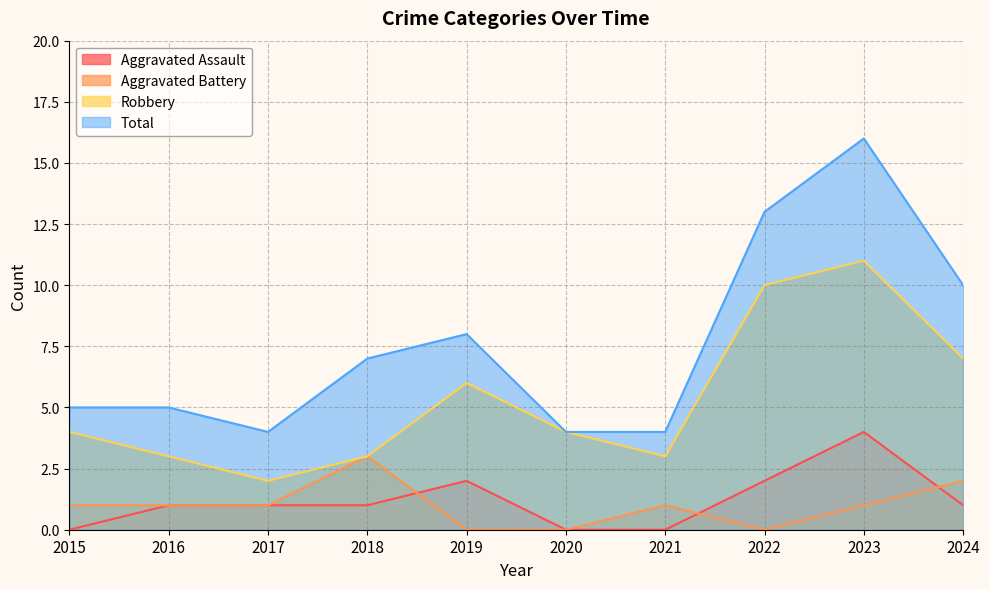

Which has a higher value, 2017 or 2020?

2017